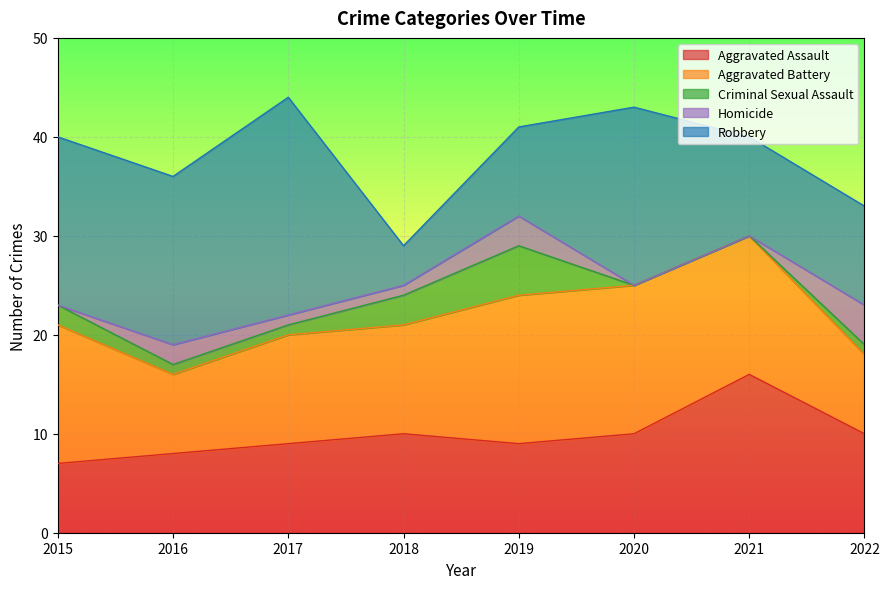

What is the total value across all series at 2020?

43